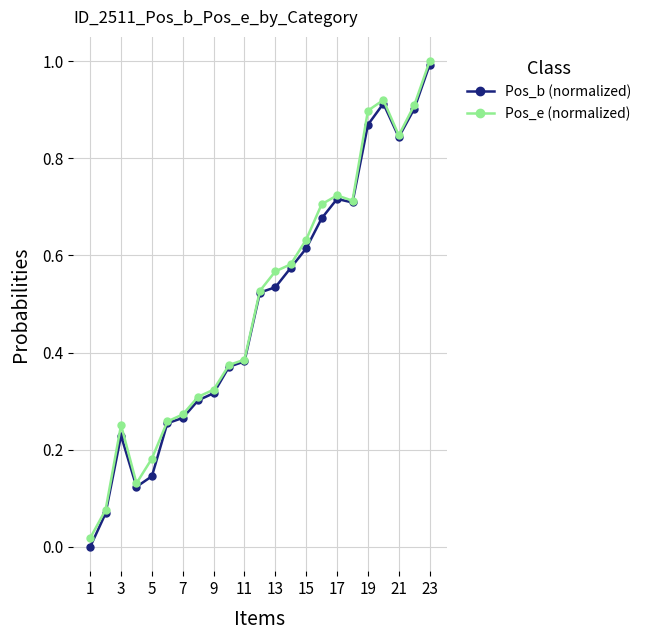

True or false: Pos_e (normalized) has more than 2 points higher than both neighbors.

True